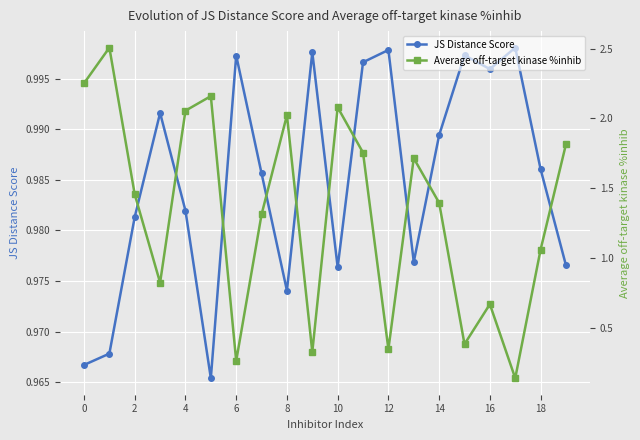

Which series ends up on top after the final intersection of JS Distance Score and Average off-target kinase %inhib?

Average off-target kinase %inhib